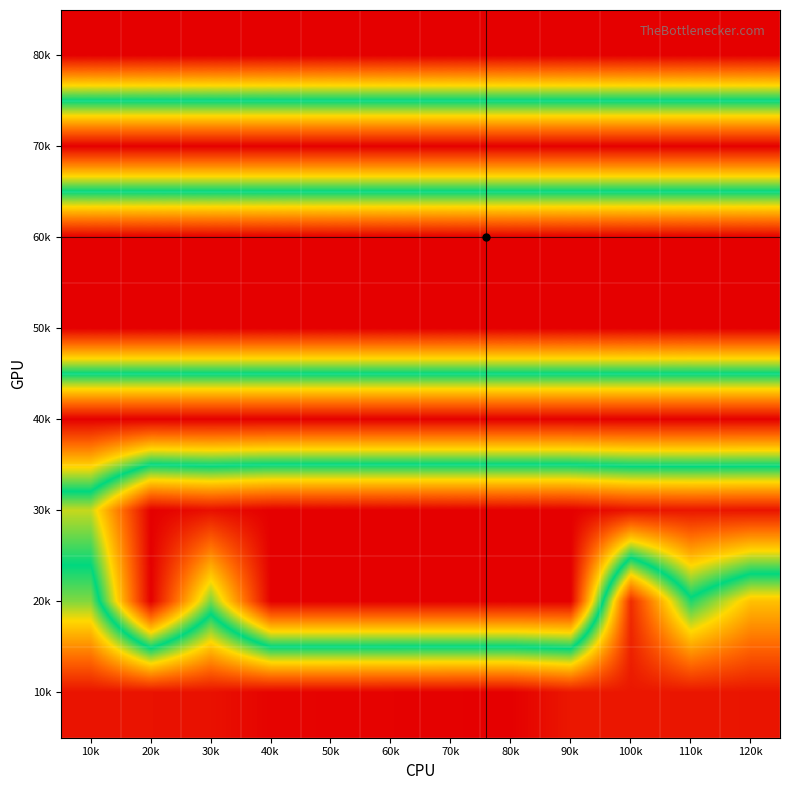

Reading left to right, transcribe all the data shown in this chart.

80k: 10k=0.0	20k=0.0	30k=0.0	40k=0.0	50k=0.0	60k=0.0	70k=0.0	80k=0.0	90k=0.0	100k=0.0	110k=0.0	120k=0.0
70k: 10k=1.0	20k=1.0	30k=1.0	40k=1.0	50k=1.0	60k=1.0	70k=1.0	80k=1.0	90k=1.0	100k=1.0	110k=1.0	120k=1.0
60k: 10k=0.0	20k=0.0	30k=0.0	40k=0.0	50k=0.0	60k=0.0	70k=0.0	80k=0.0	90k=0.0	100k=0.0	110k=0.0	120k=0.0
50k: 10k=0.0	20k=0.0	30k=0.0	40k=0.0	50k=0.0	60k=0.0	70k=0.0	80k=0.0	90k=0.0	100k=0.0	110k=0.0	120k=0.0
40k: 10k=1.0	20k=1.0	30k=1.0	40k=1.0	50k=1.0	60k=1.0	70k=1.0	80k=1.0	90k=1.0	100k=1.0	110k=1.0	120k=1.0
30k: 10k=0.4	20k=0.0	30k=0.0	40k=0.0	50k=0.0	60k=0.0	70k=0.0	80k=0.0	90k=0.0	100k=0.0	110k=0.0	120k=0.0
20k: 10k=0.6	20k=0.0	30k=0.4	40k=0.0	50k=0.0	60k=0.0	70k=0.0	80k=0.0	90k=0.0	100k=0.9	110k=0.5	120k=0.7
10k: 10k=1.0	20k=1.0	30k=1.0	40k=1.0	50k=1.0	60k=1.0	70k=1.0	80k=1.0	90k=1.0	100k=1.0	110k=1.0	120k=1.0